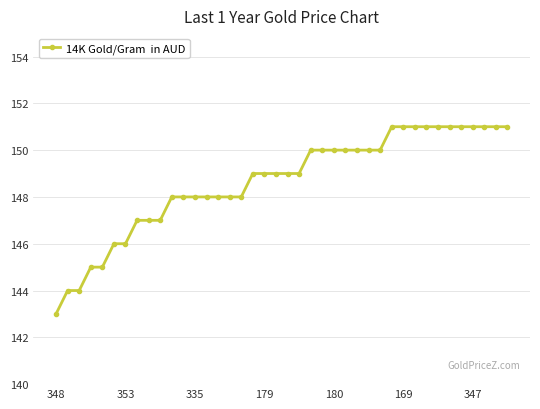

How many distinct data groups are displayed?

1